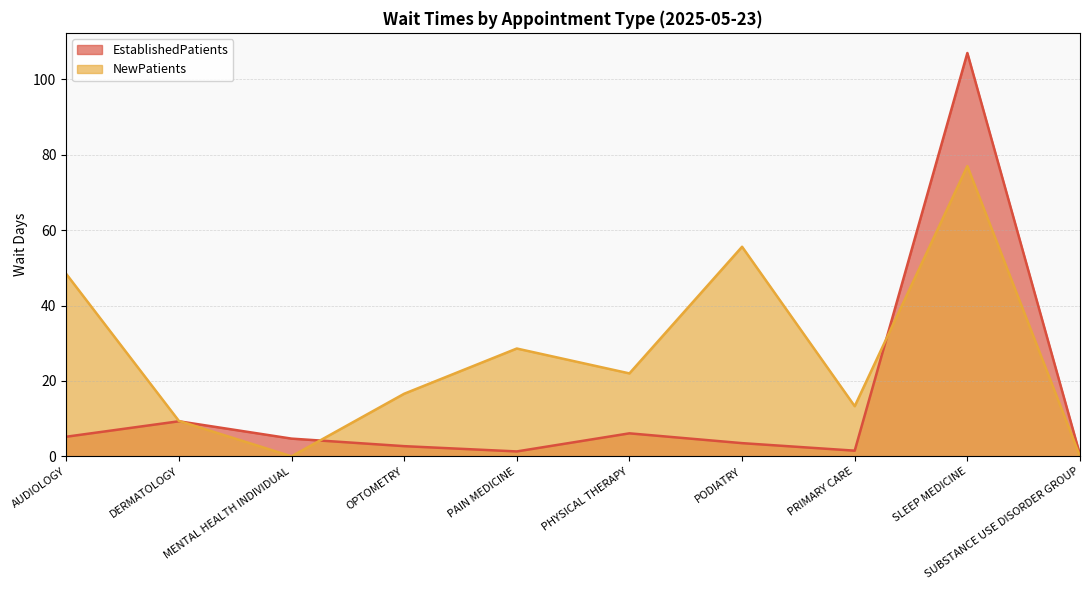

The value of NewPatients at SUBSTANCE USE DISORDER GROUP is 29.0. True or false?

False